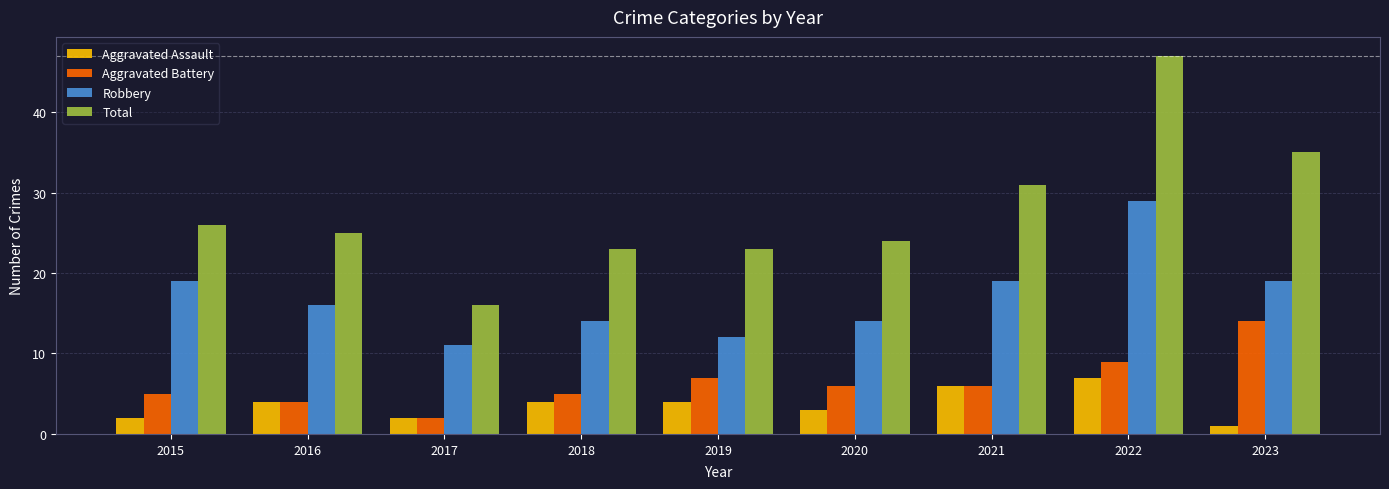

How many bars are there in total?

36